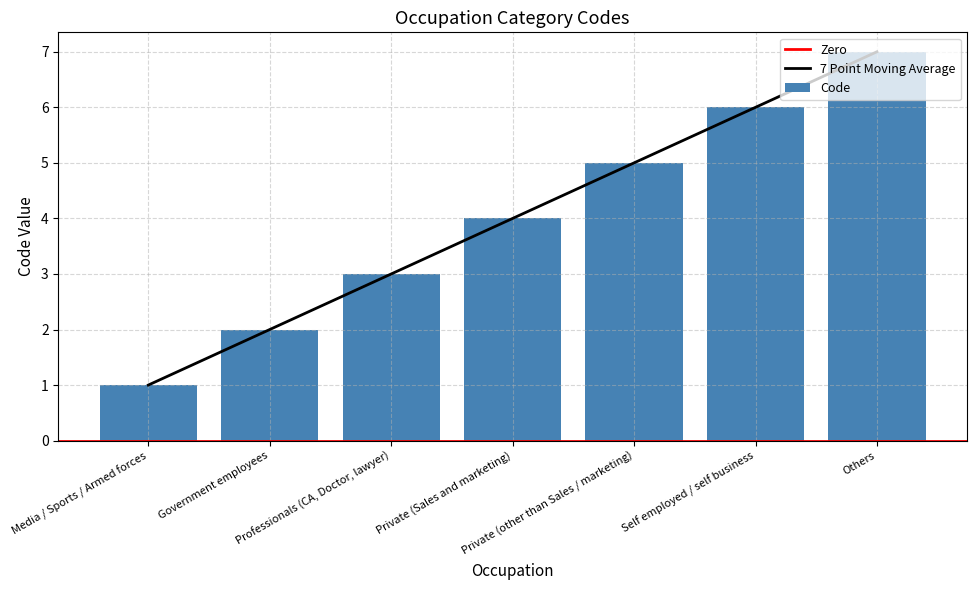

How many bars are there in total?

7